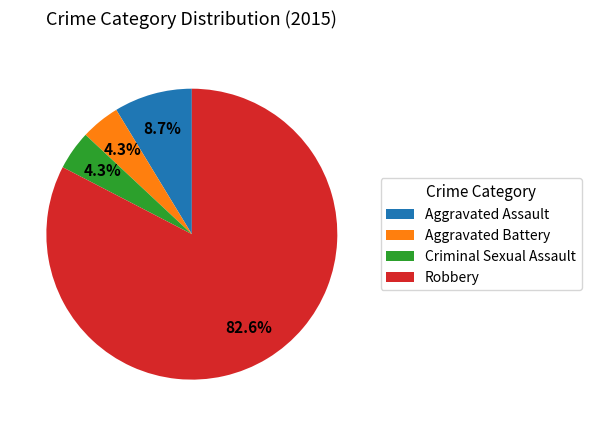

Approximately how many times larger is the value at Aggravated Assault compared to Robbery?

0.1